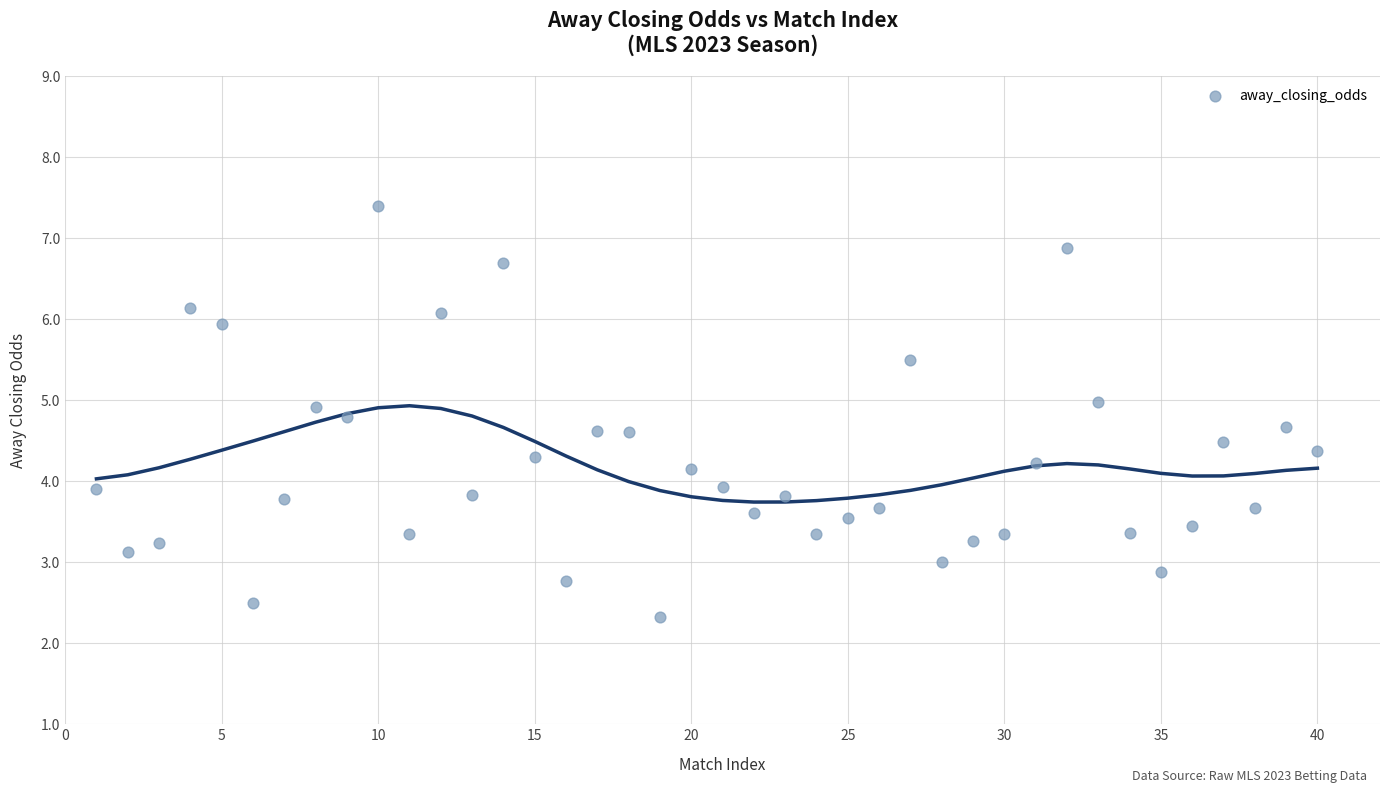

What is the range of Y values (max minus min)?

5.1